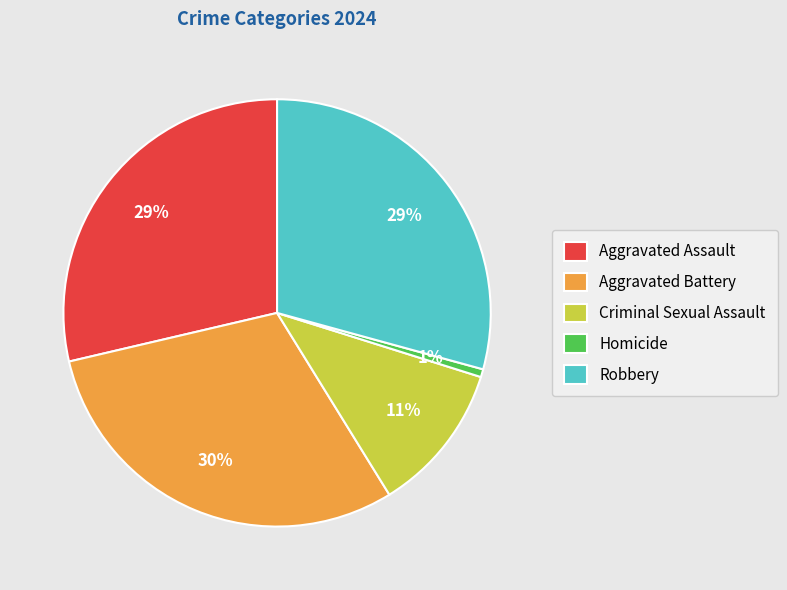

True or false: Aggravated Assault accounts for 29% of the total.

True